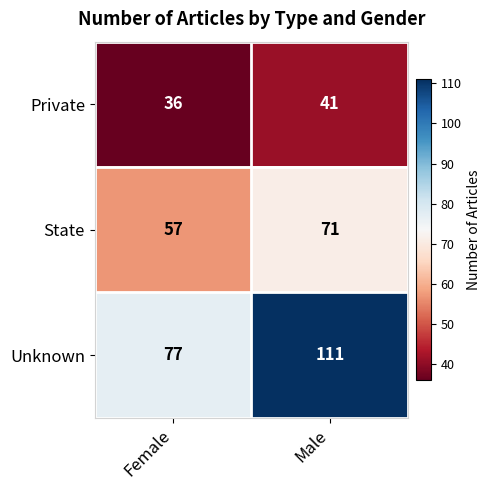

How many distinct data groups are displayed?

3